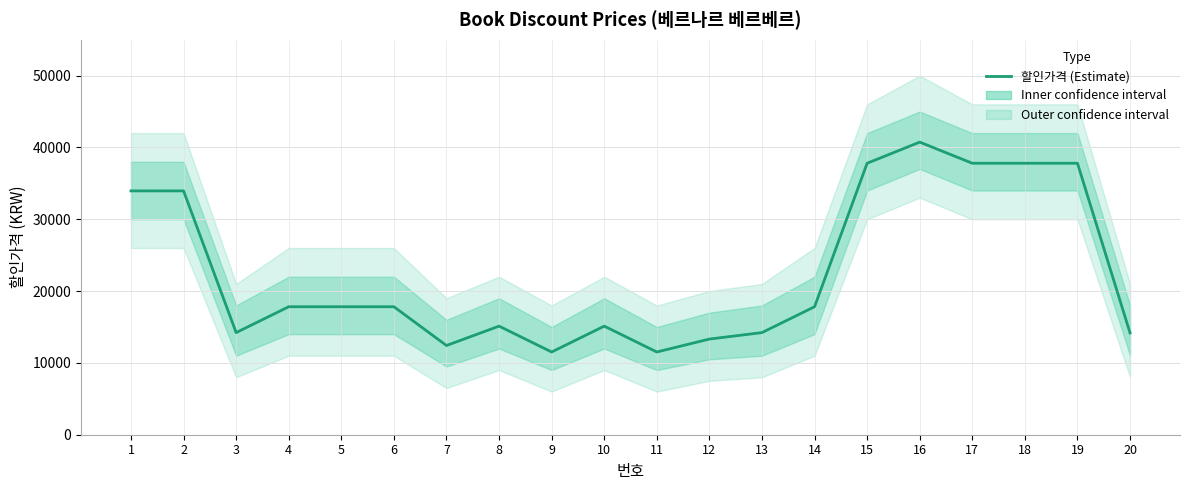

Is this an area chart (filled region under the line)?

No